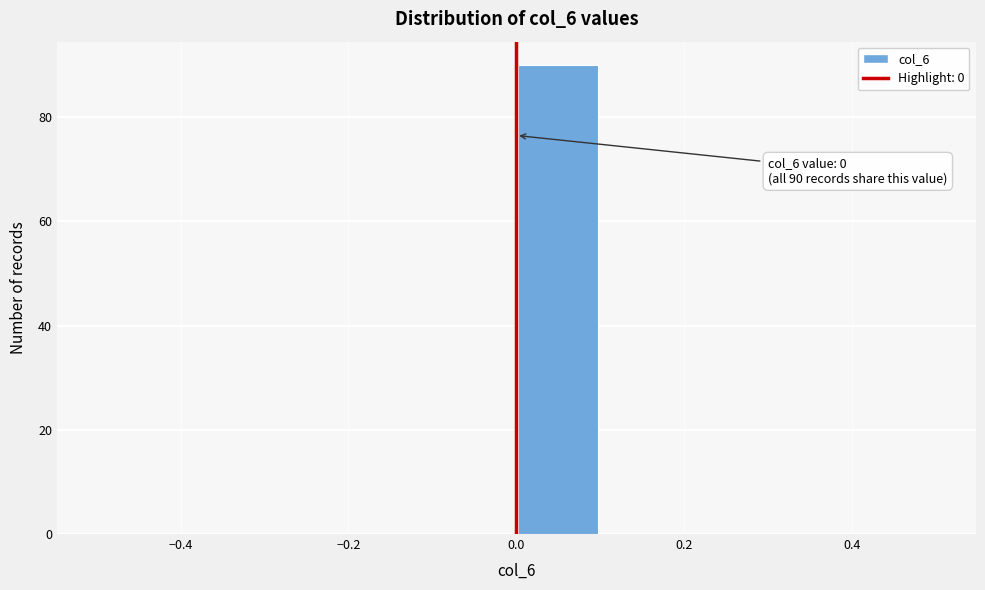

Which range on the x-axis has the tallest bar?

0.0 to 0.1